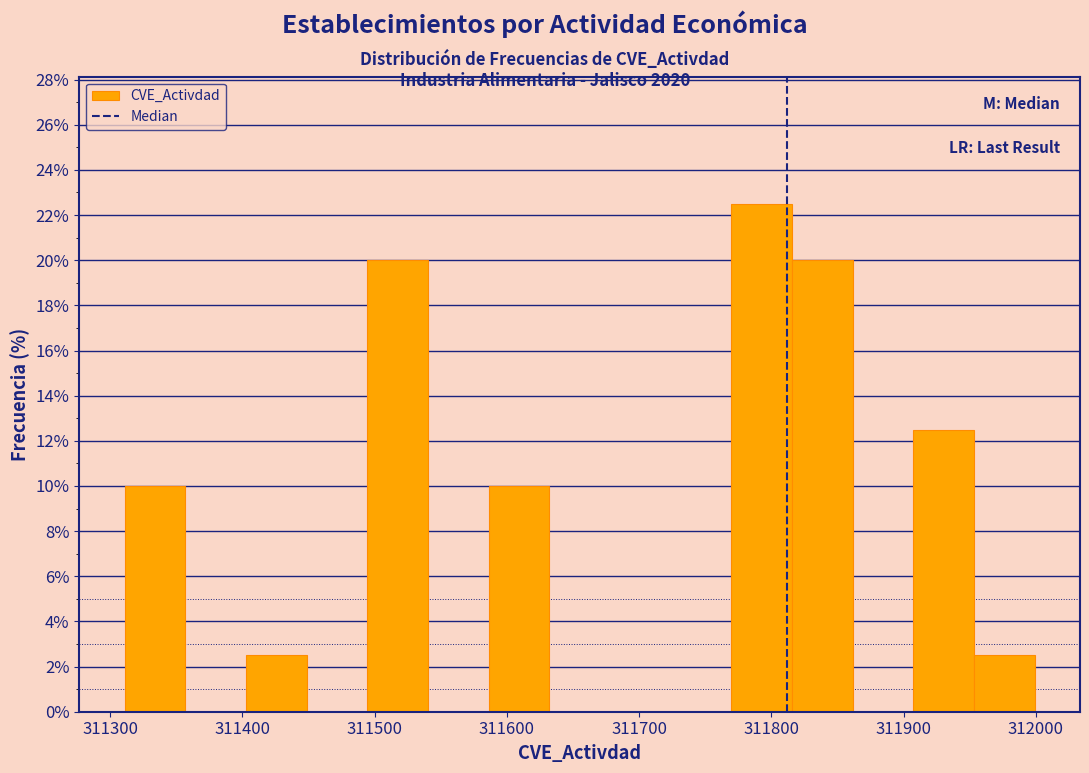

Reading left to right, transcribe this chart: for each bar, give the range it covers on the x-axis and its height. Neither the bar edges nor the heights are printed on the chart, so give them approximately, as read against the axes.

311310 to 311360: 10.0
311360 to 311400: 0
311400 to 311450: 2.6
311450 to 311490: 0
311490 to 311540: 20.0
311540 to 311590: 0
311590 to 311630: 10.0
311630 to 311680: 0
311680 to 311720: 0
311720 to 311770: 0
311770 to 311820: 22.6
311820 to 311860: 20.0
311860 to 311910: 0
311910 to 311950: 12.6
311950 to 312000: 2.6